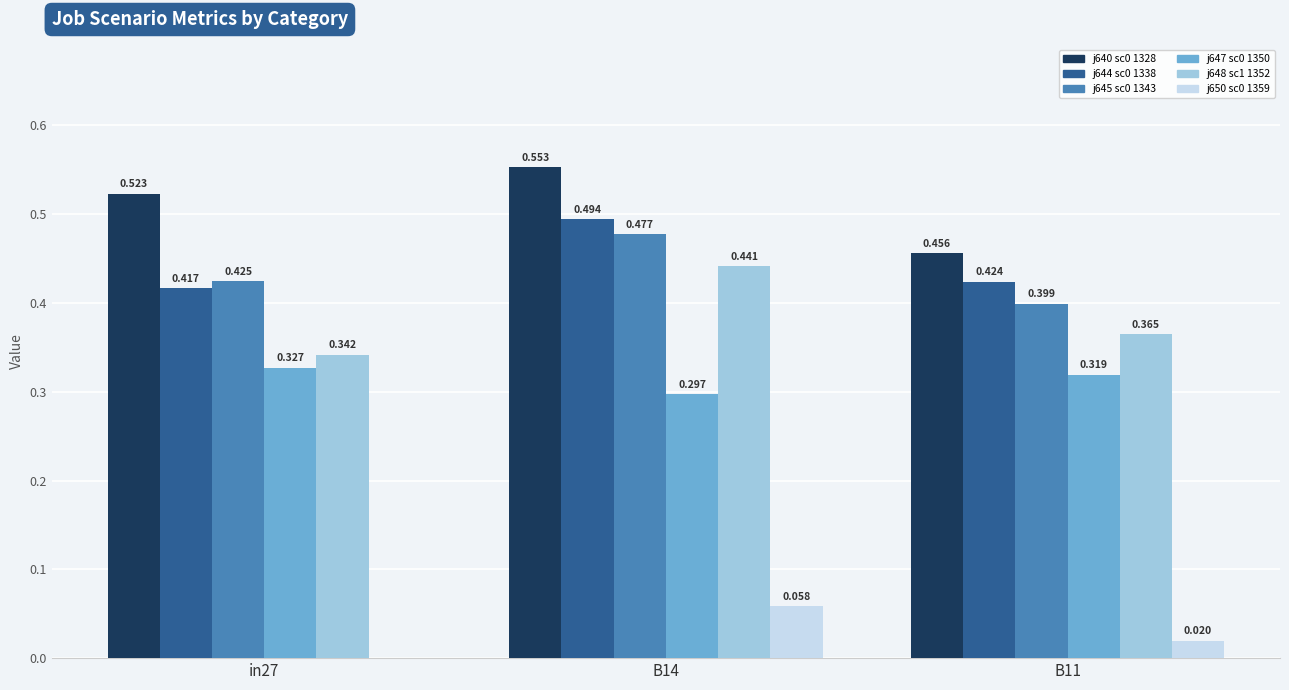

Count the number of categories in the chart.

3